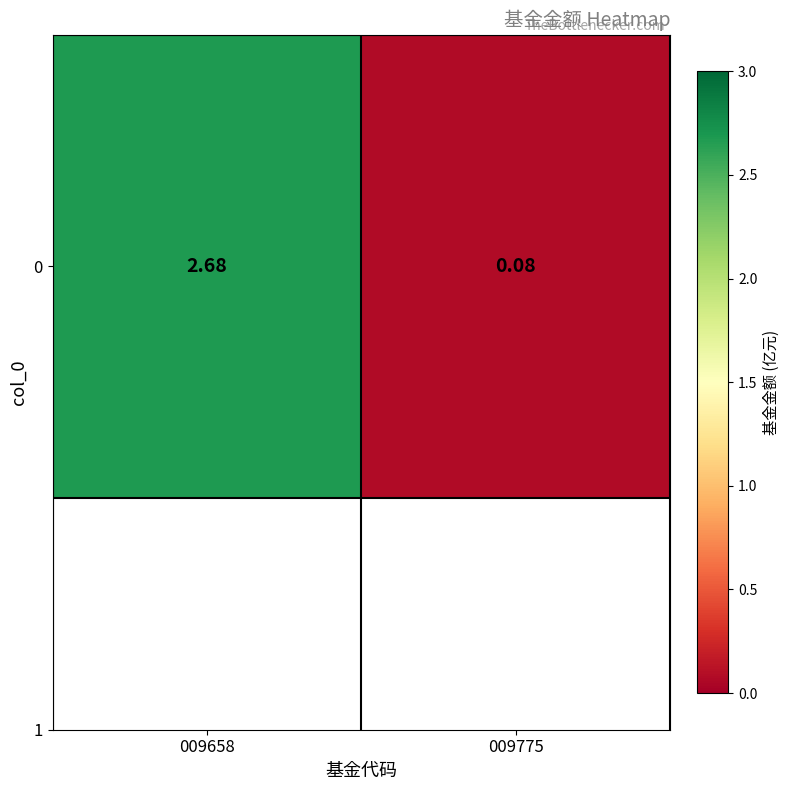

What is the sum of the values at 009775 and 009658?

2.8